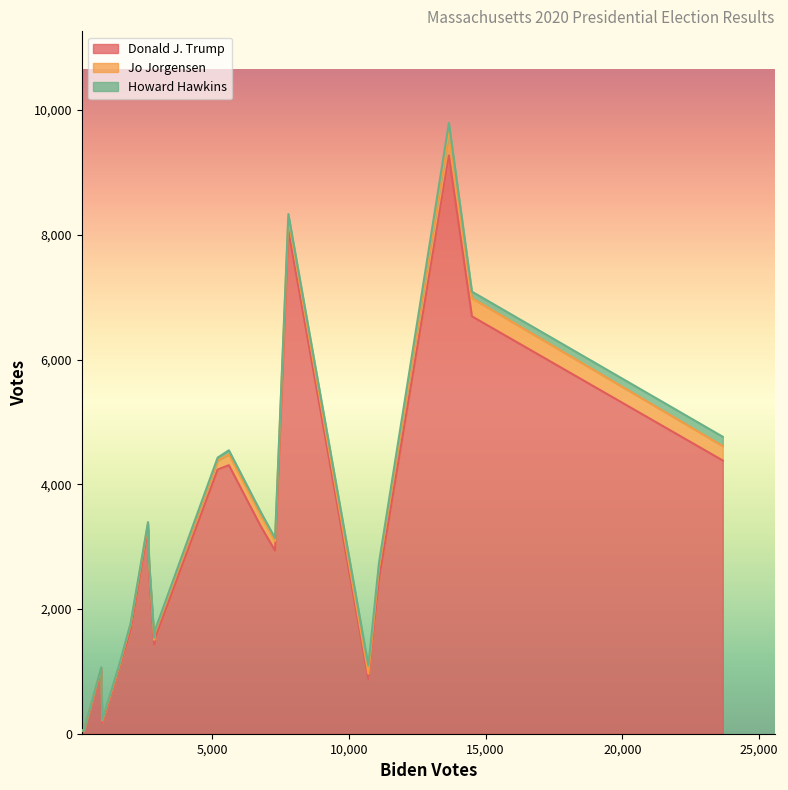

What is the difference between the second highest and minimum values in the Howard Hawkins series?

148